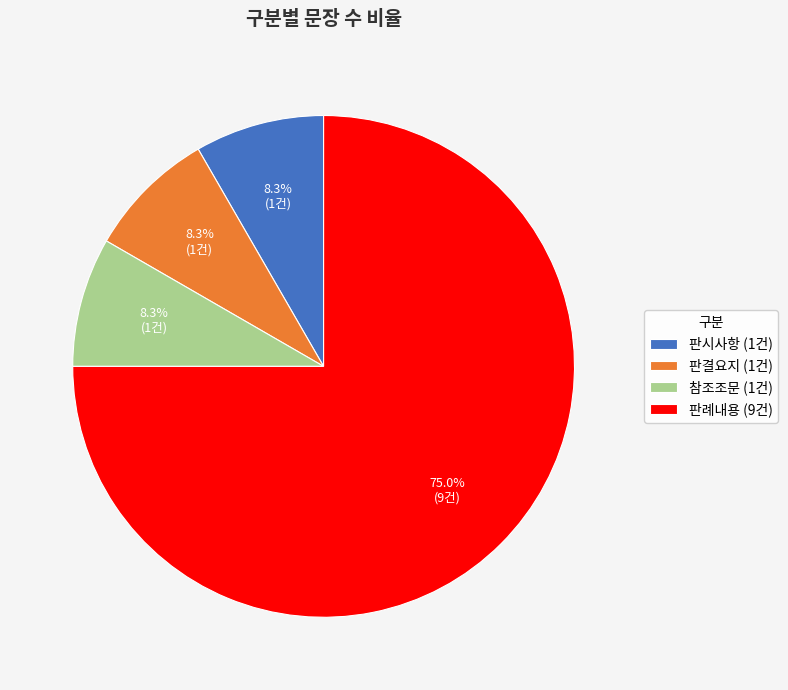

What percentage is the 판결요지 slice, to the nearest percent?

8%